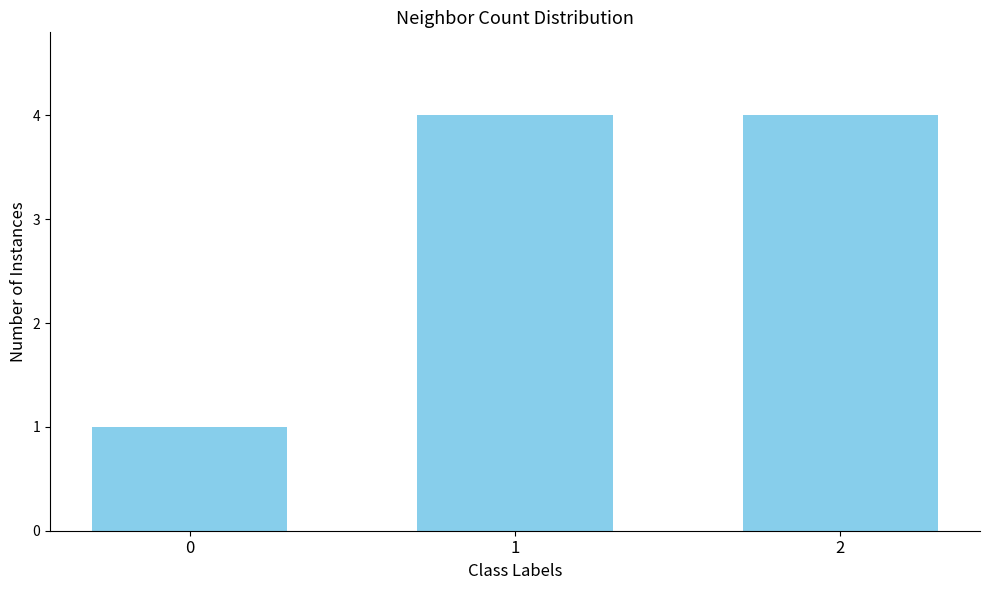

True or false: the data shows 2 at 2.

False